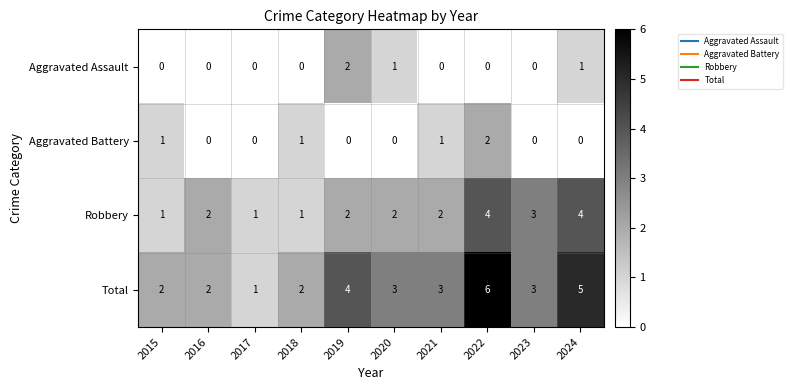

How many Robbery values are between 1 and 3?

8